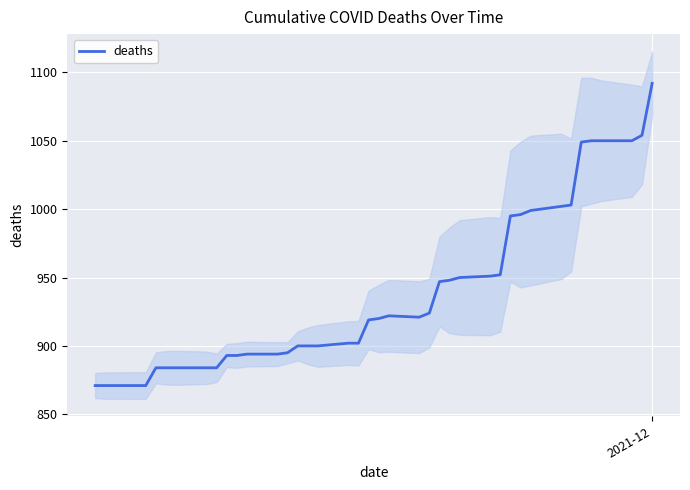

Count the number of categories in the chart.

40